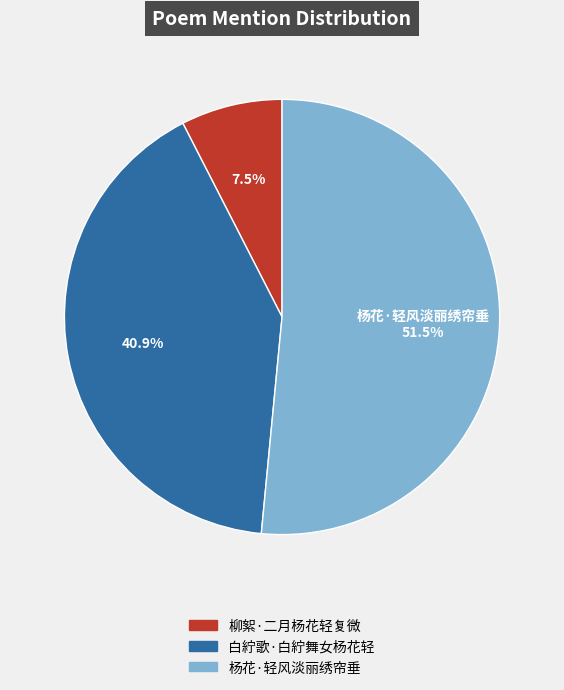

True or false: 柳絮·二月杨花轻复微 accounts for 13% of the total.

False